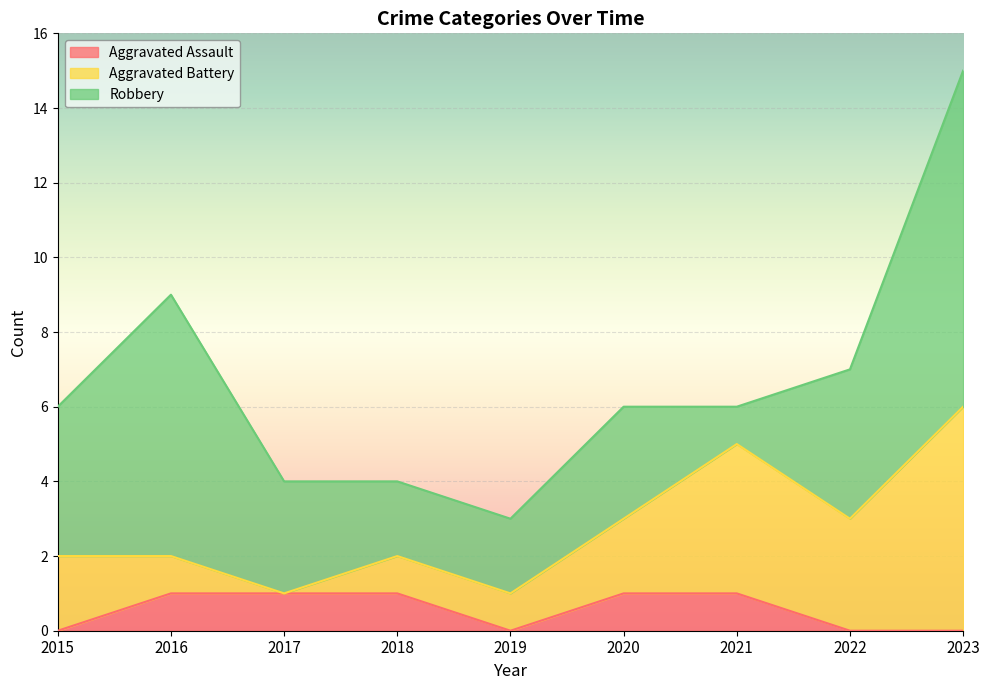

Between 2017 and 2019, which is larger?

2017